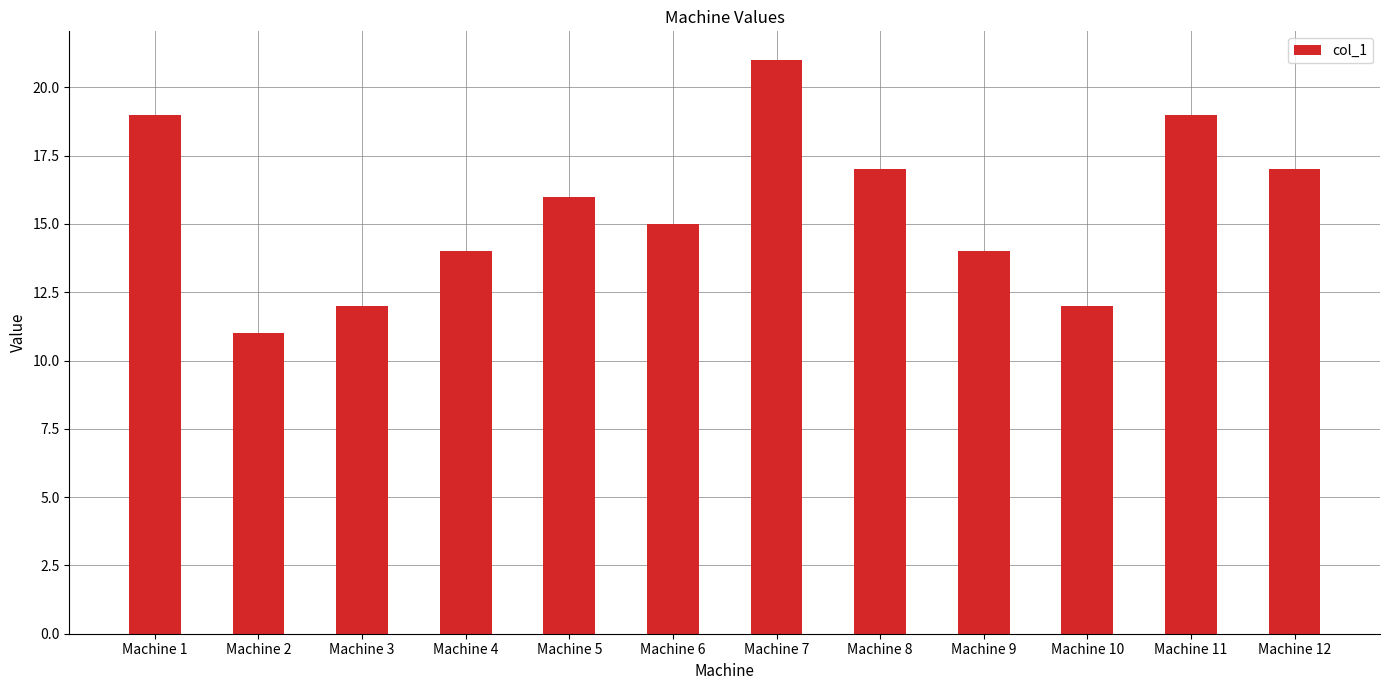

Is it true that the value at Machine 6 is 4?

False